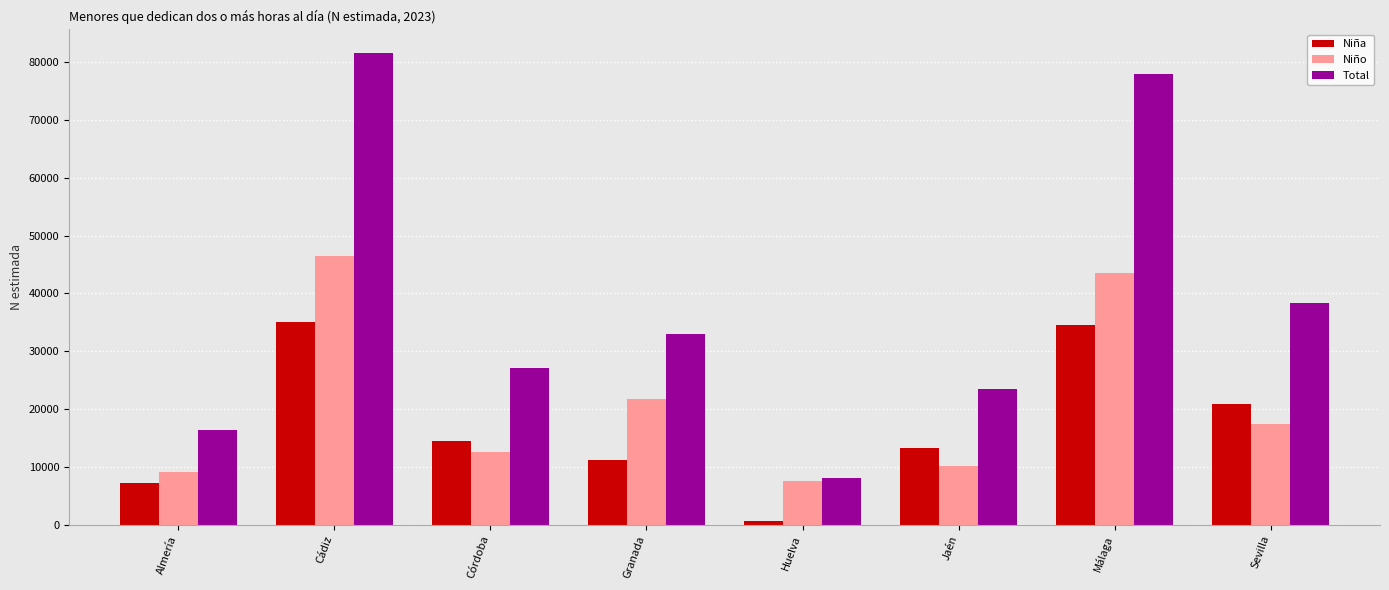

Which series changed the most between Jaén and Málaga?

Total